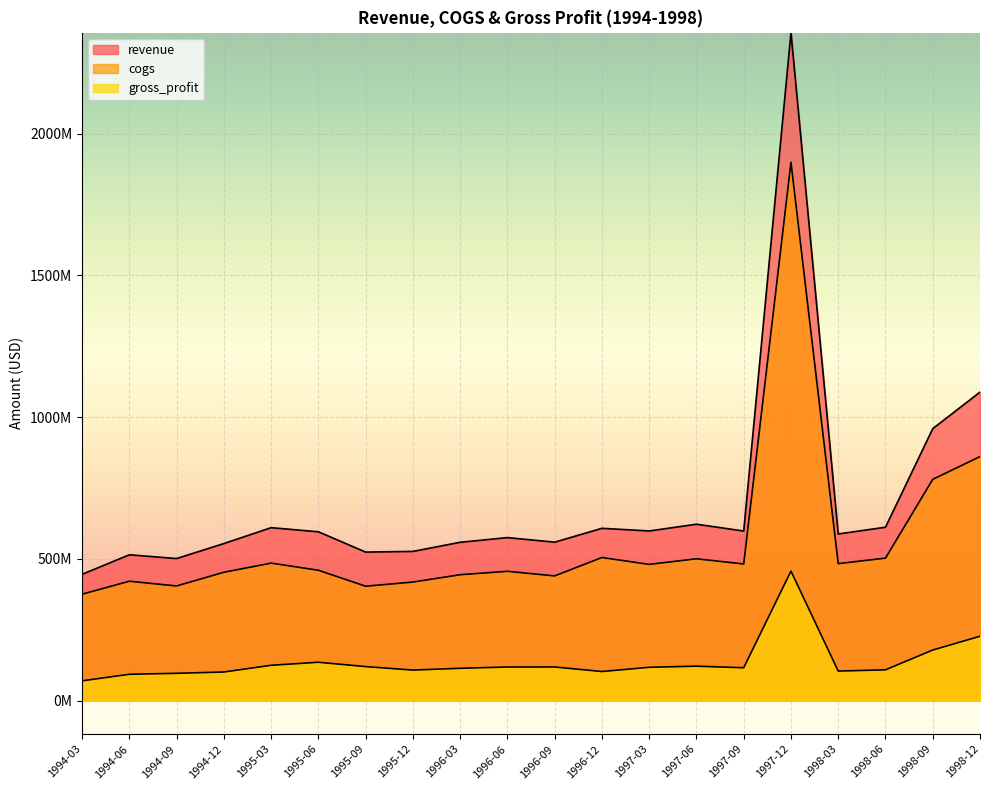

What is the sum of the revenue values at 1998-12 and 1996-12?

1696800000